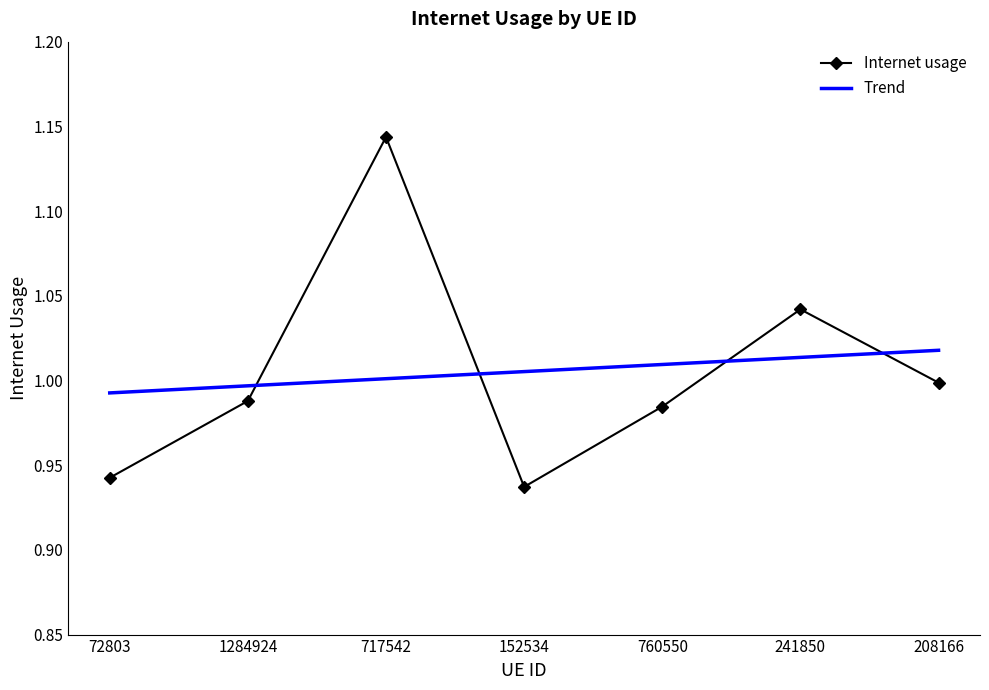

At how many categories does at least one series exceed 1?

5